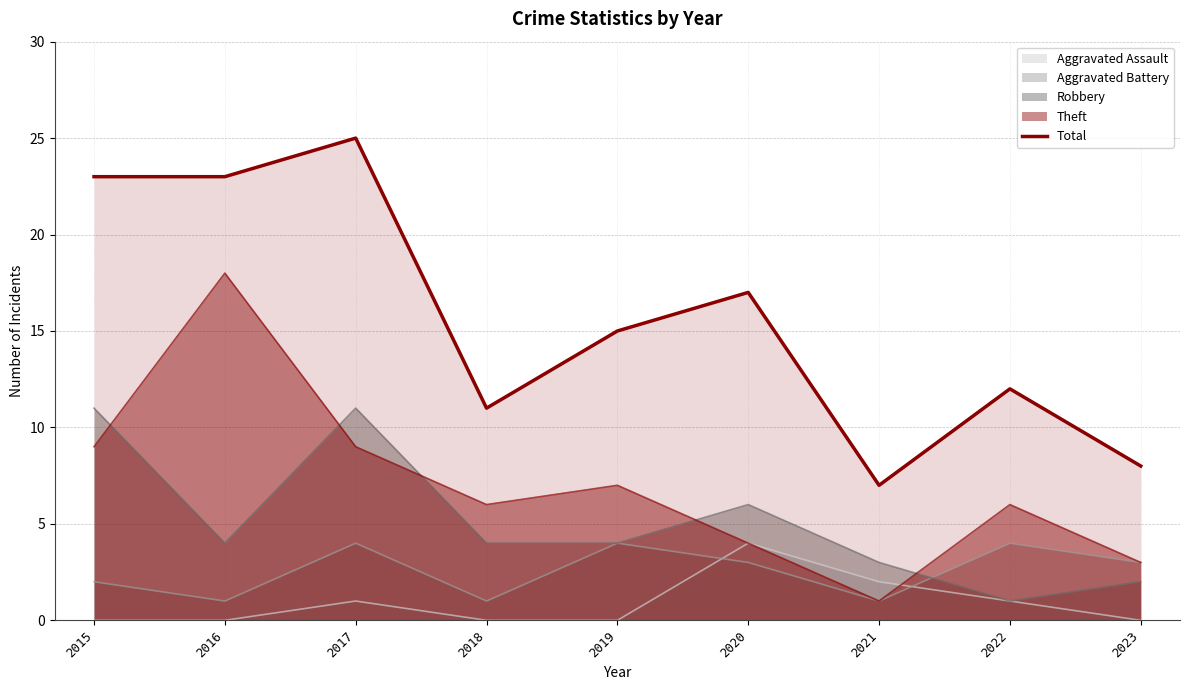

True or false: the data shows 30 at 2020.

False